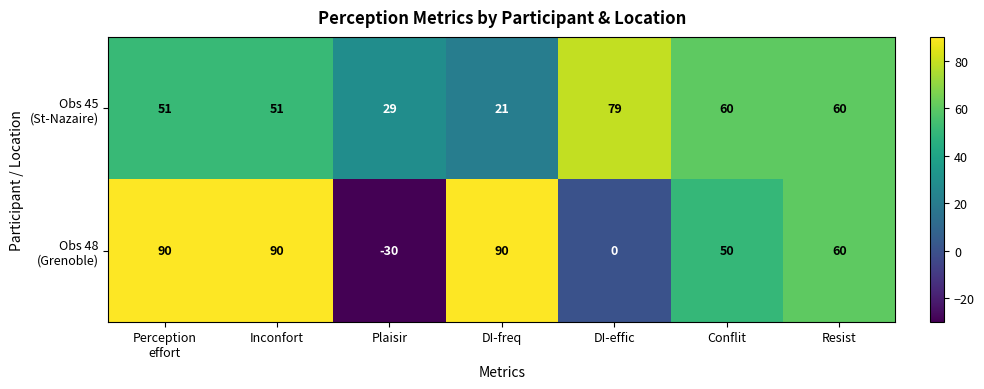

The Obs 48 (Grenoble) series shows -63 at DI-effic. True or false?

False